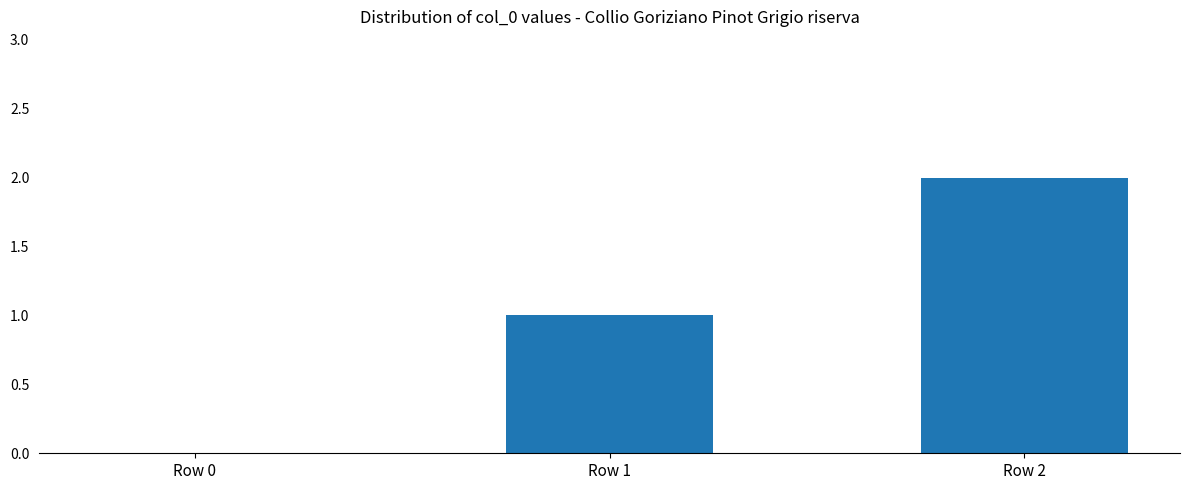

The chart shows a value of 0 at Row 0. True or false?

True